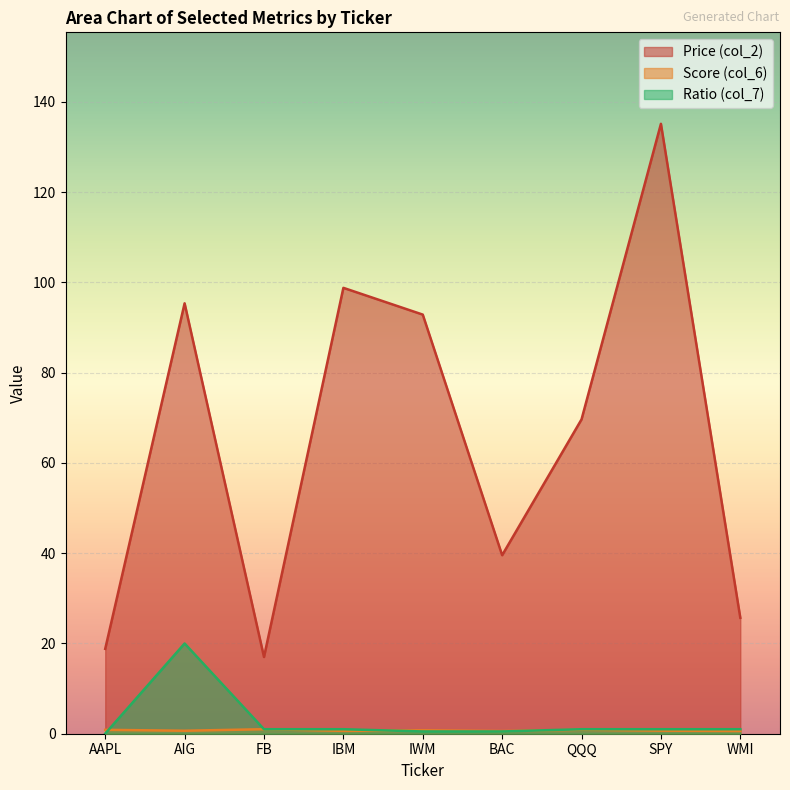

Reading left to right, transcribe all the data shown in this chart.

col_2: 18.8	95.4	17.0	98.8	92.9	39.6	69.7	135.2	25.7
col_6: 0.9	0.7	1.0	0.6	0.8	0.6	0.9	0.7	0.6
col_7: 0.0	20.0	1.0	1.0	0.5	0.5	1.0	1.0	1.0